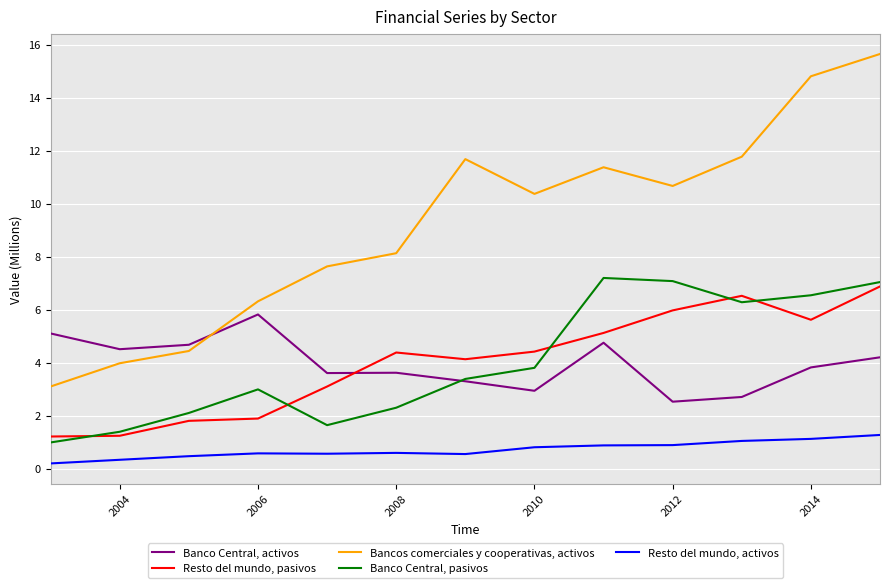

What is the maximum value shown in the chart?

15.6